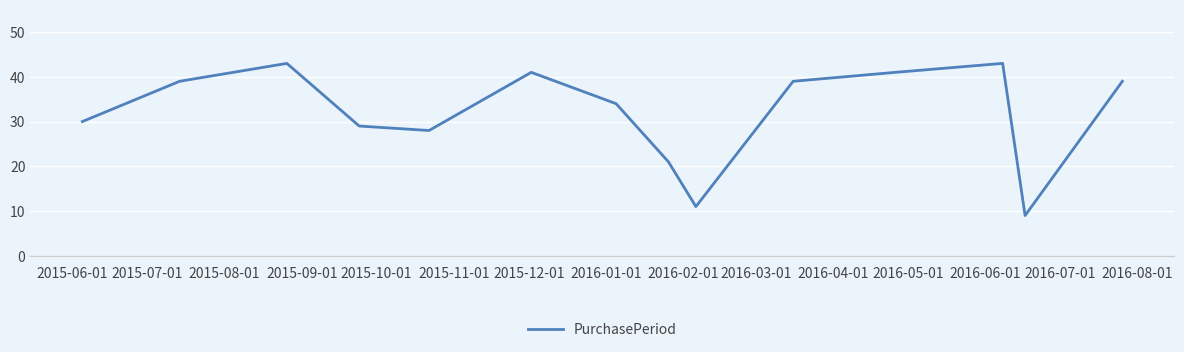

What is the smallest value displayed?

9